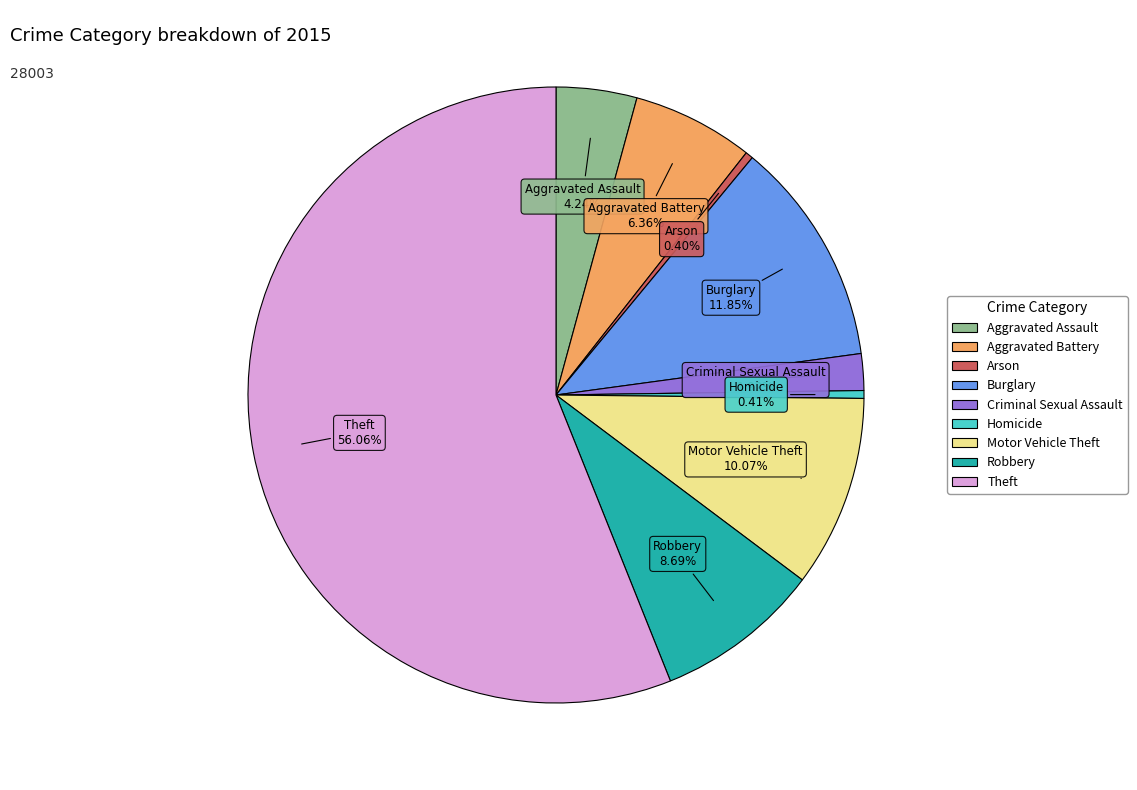

Combined, do Theft and Aggravated Assault account for over 50%?

Yes